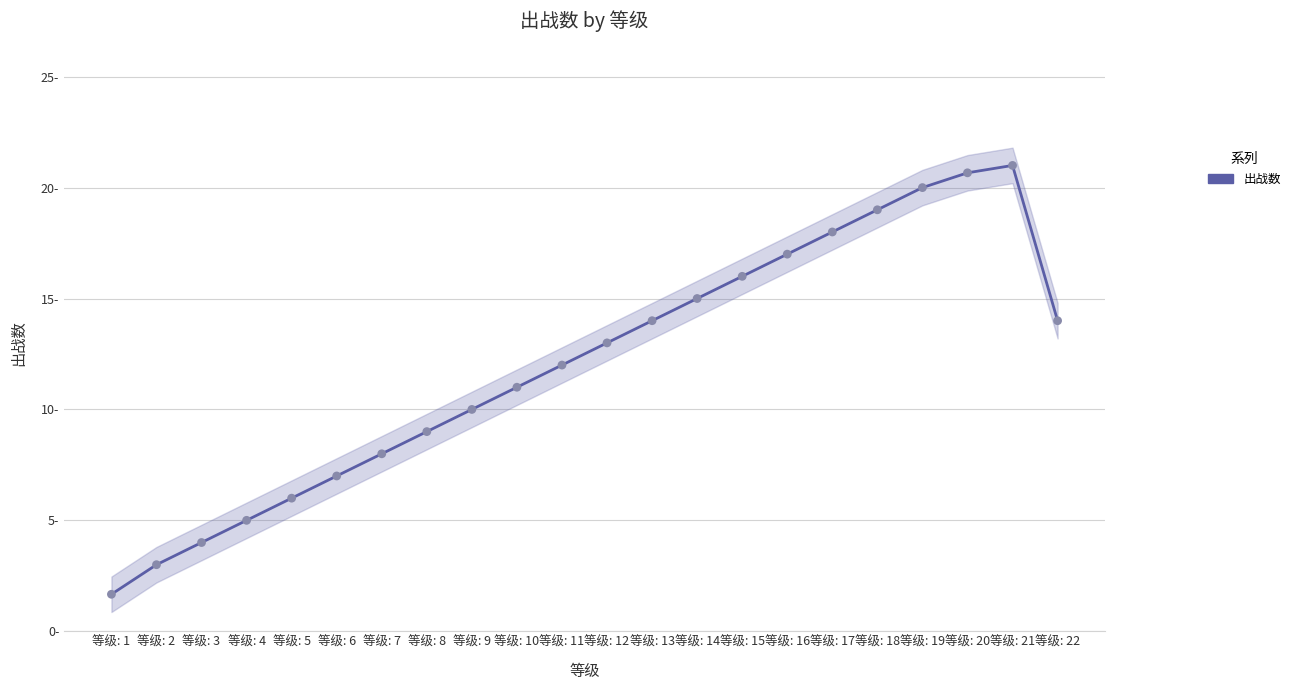

What is the change in value from 等级: 1 to 等级: 7?

+6.3